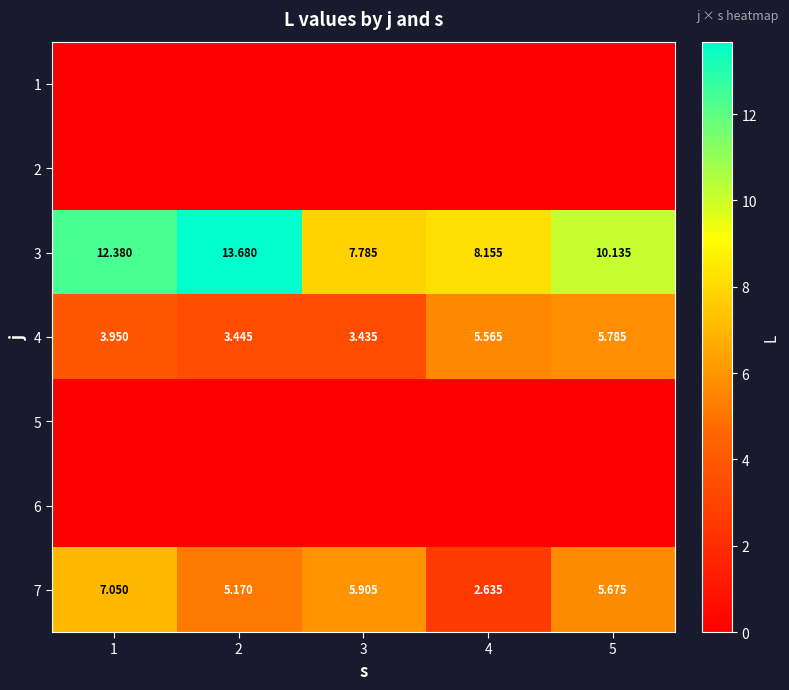

At which label does 4 reach its minimum?

3